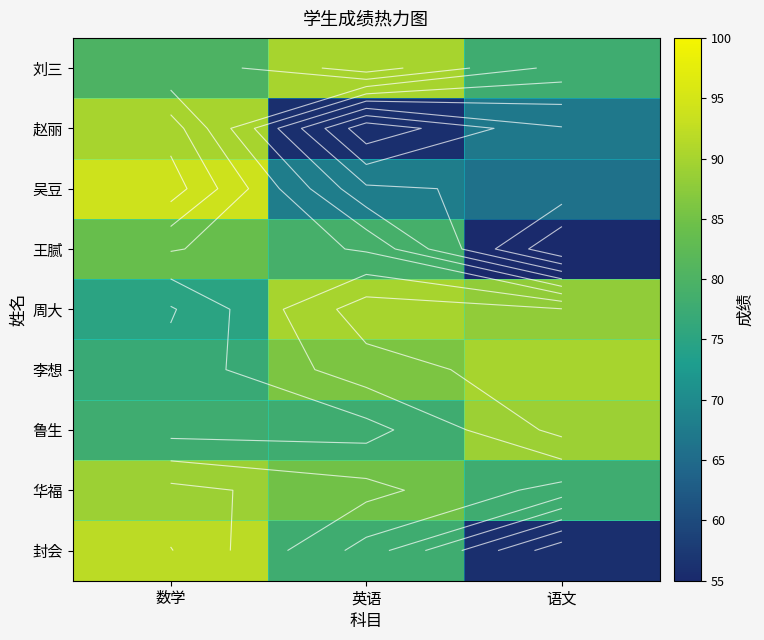

List the labels in order of 鲁生 value, largest first.

语文, 数学, 英语